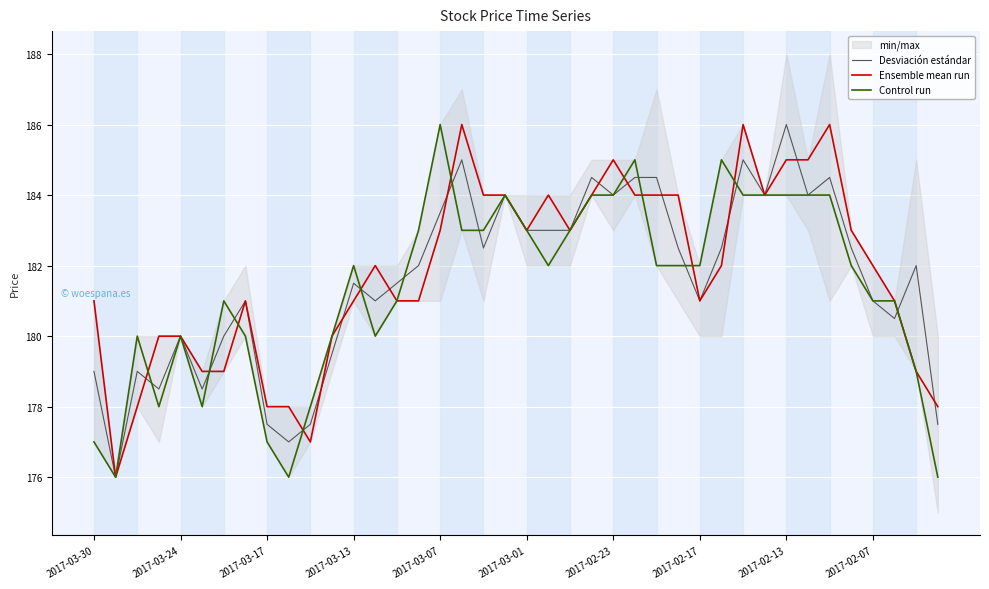

Is this an area chart (filled region under the line)?

No